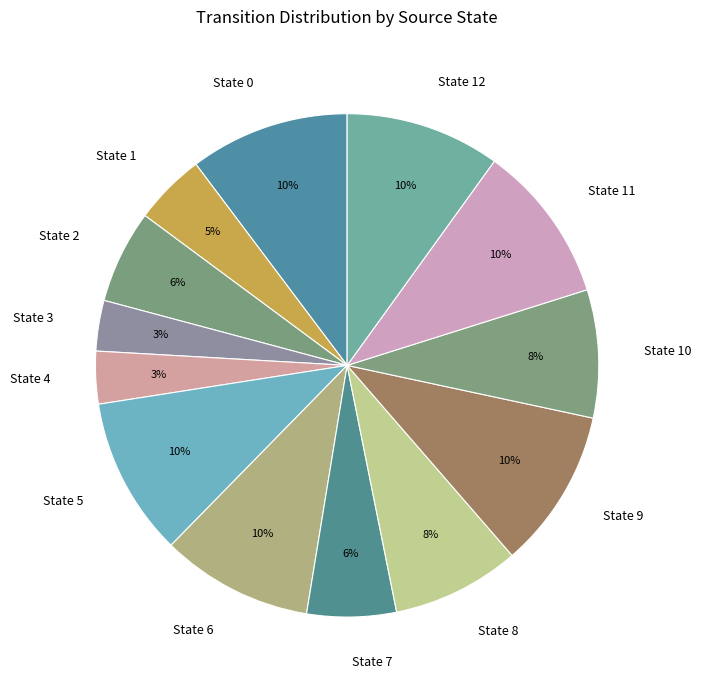

To the nearest percent, what is the difference between the largest and smallest slice percentages?

7%